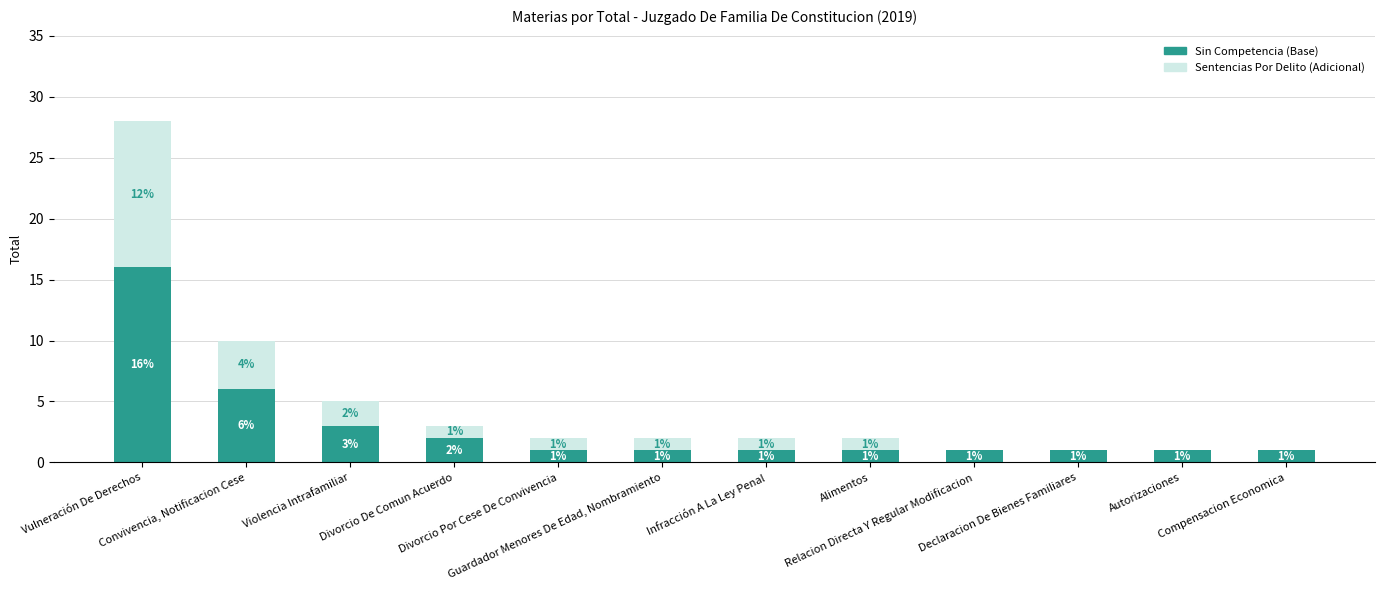

Are the bars grouped side by side (vs. stacked)?

No